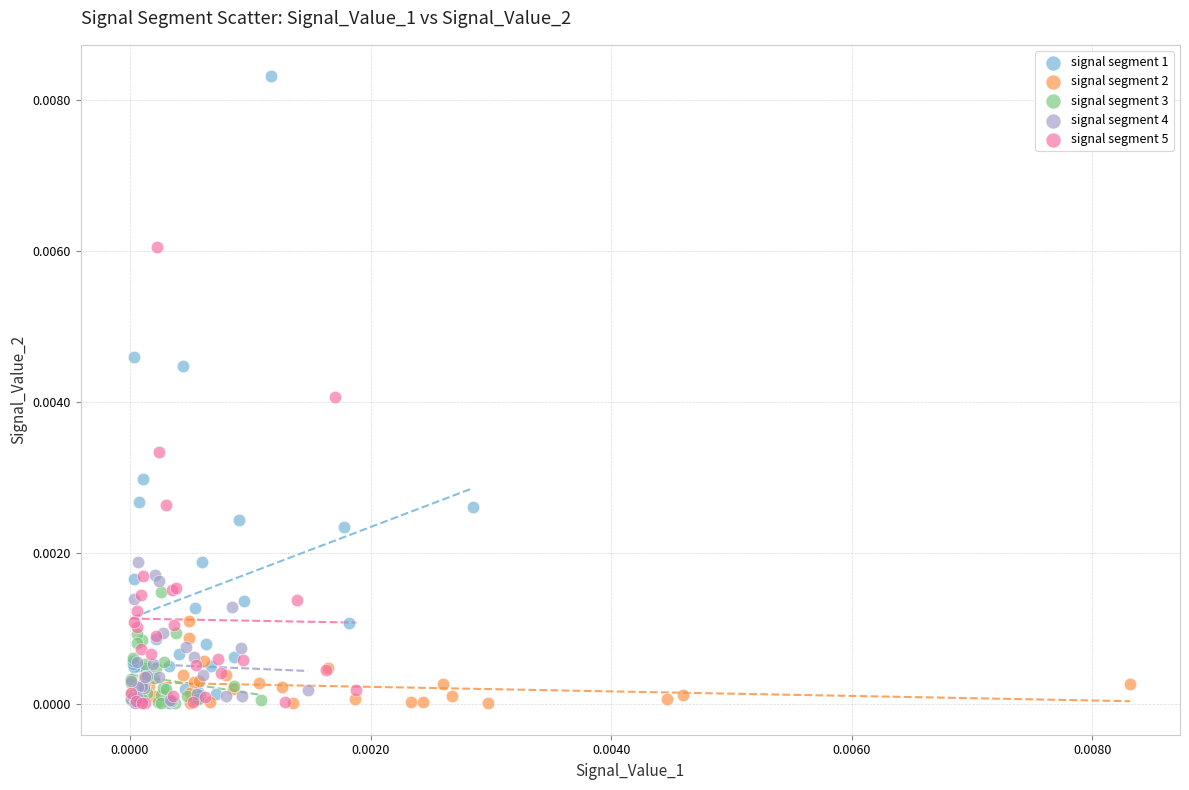

Which series has the largest Y range (max minus min)?

signal segment 1